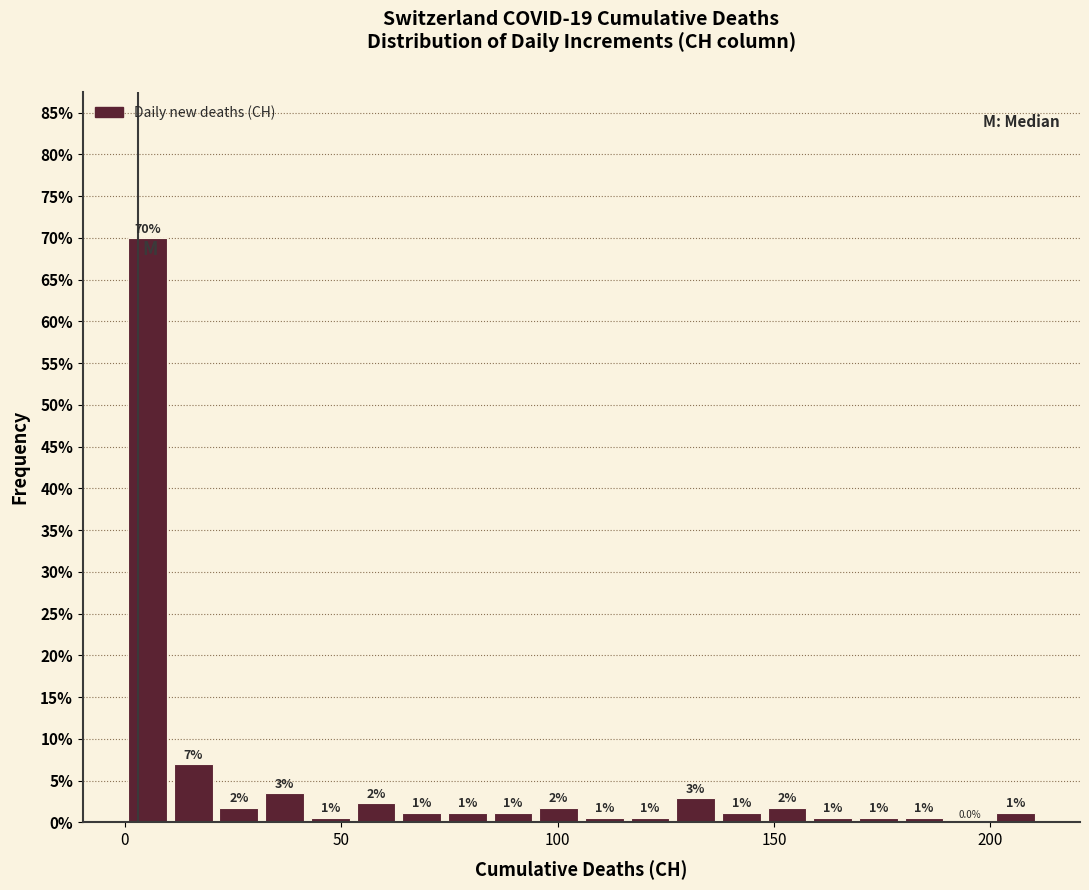

Around what value on the x-axis is the tallest bar? Give the approximate position of its centre, as read against the axis.

5